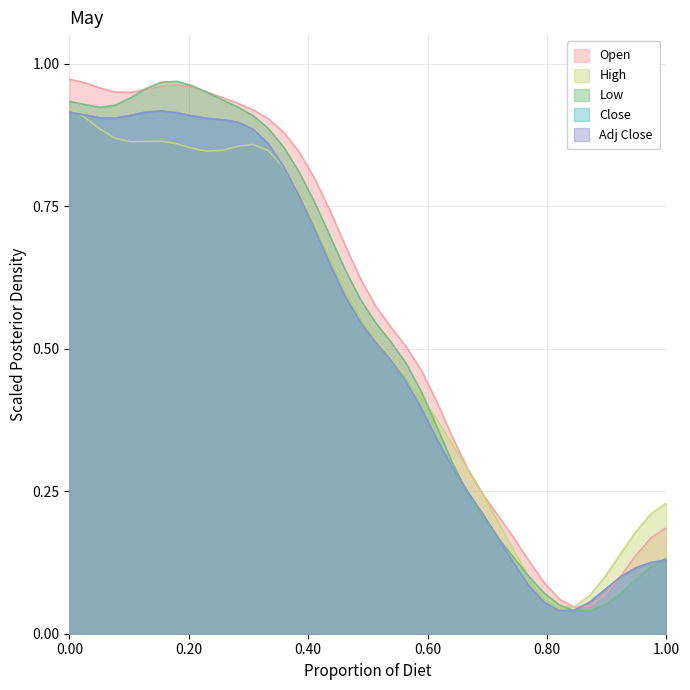

True or false: High has more than 2 interior local peaks.

False